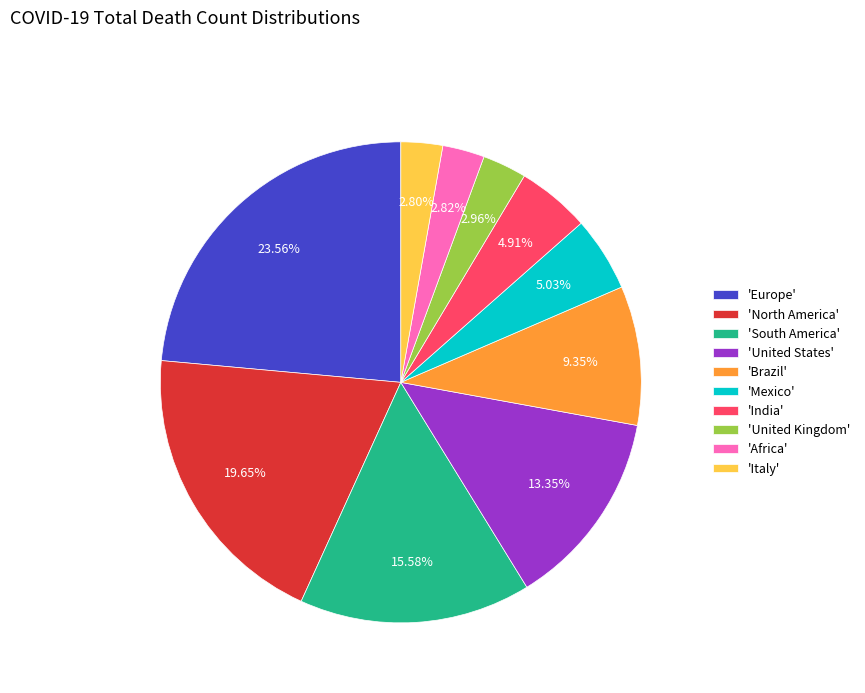

To the nearest percent, what is the average slice percentage?

10%